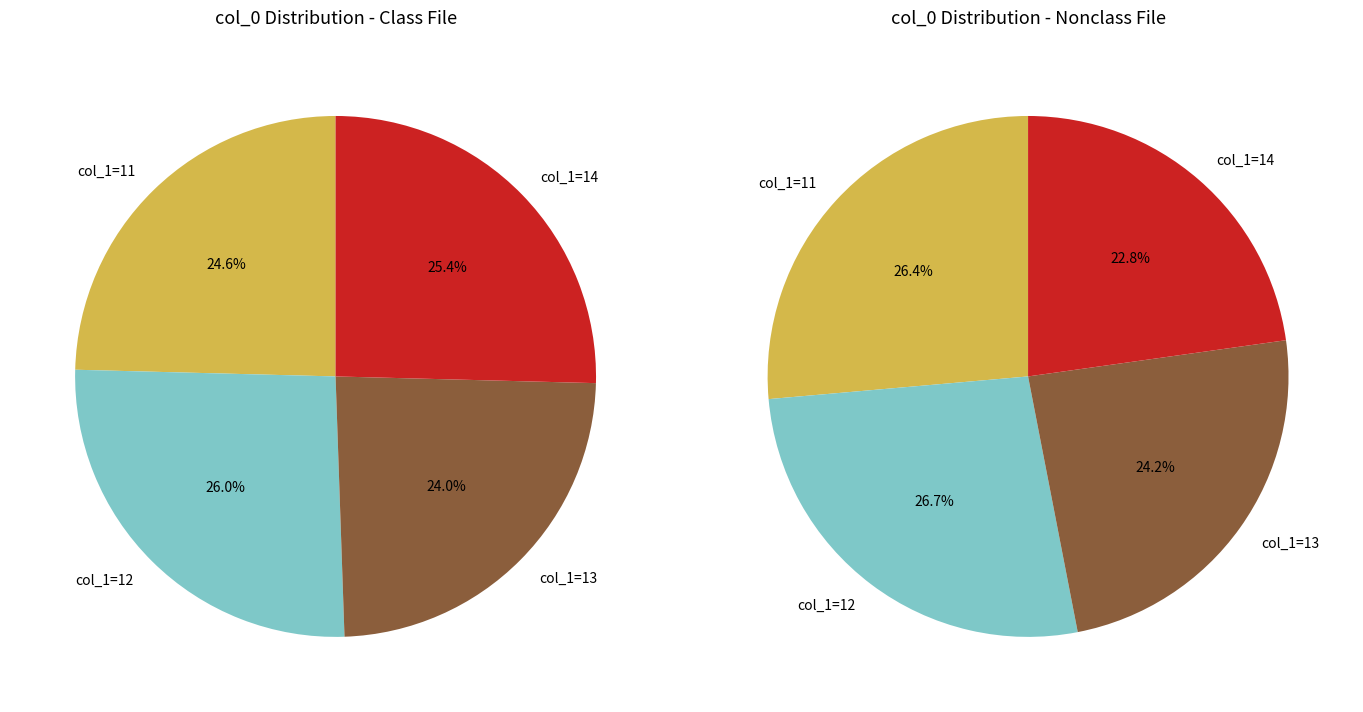

Count the number of slices in the pie.

4